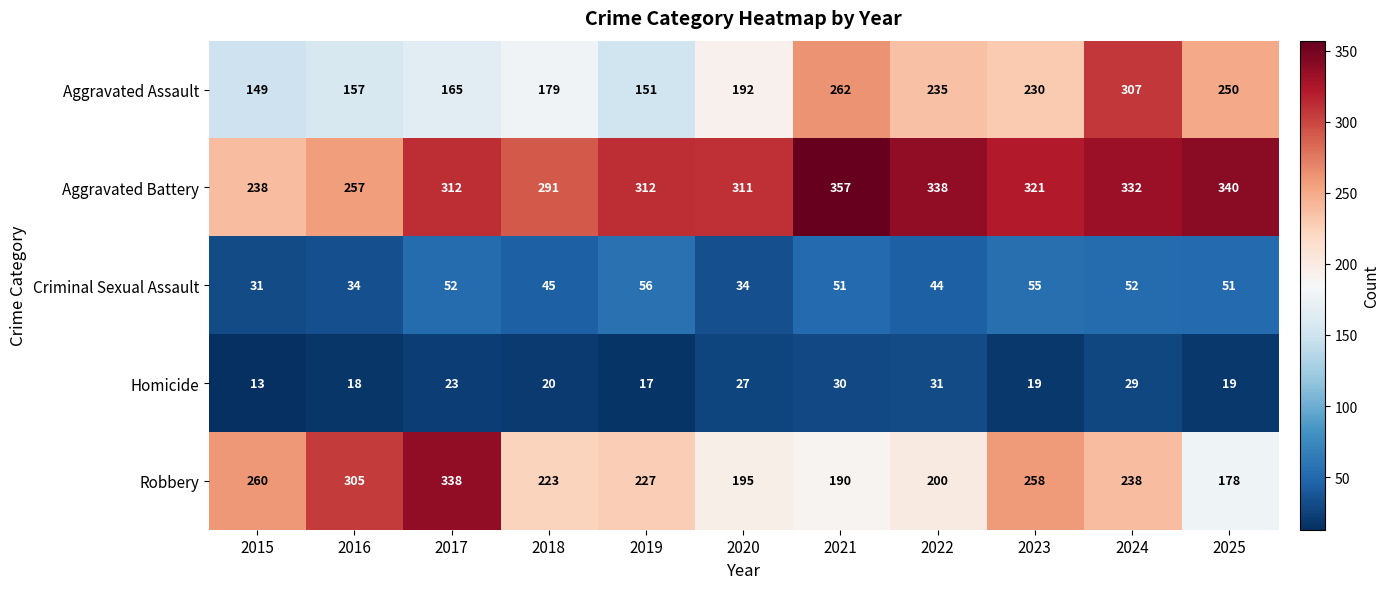

Which category has the lowest value in the Criminal Sexual Assault series?

2015